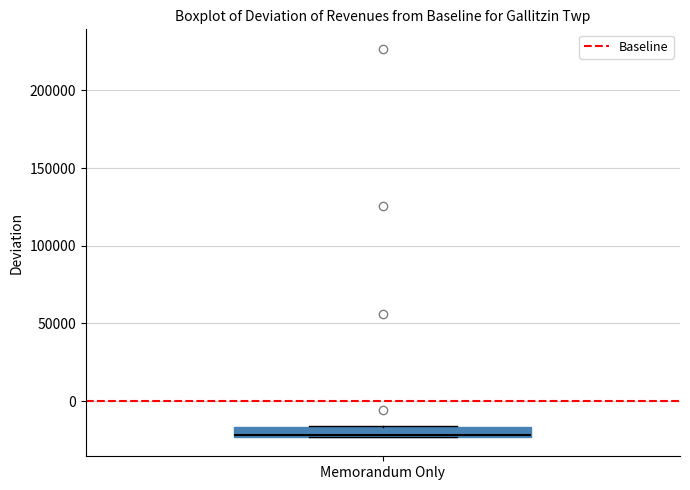

Where is the upper edge of the box for Memorandum Only on the y-axis? The values are not printed on the chart, so give them approximately, as read against the axis.

-15000